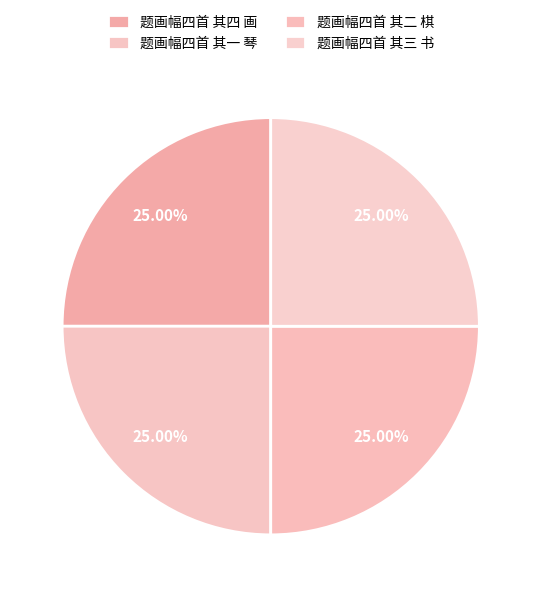

What percentage do 题画幅四首 其一 琴 and 题画幅四首 其二 棋 together represent?

50.0%